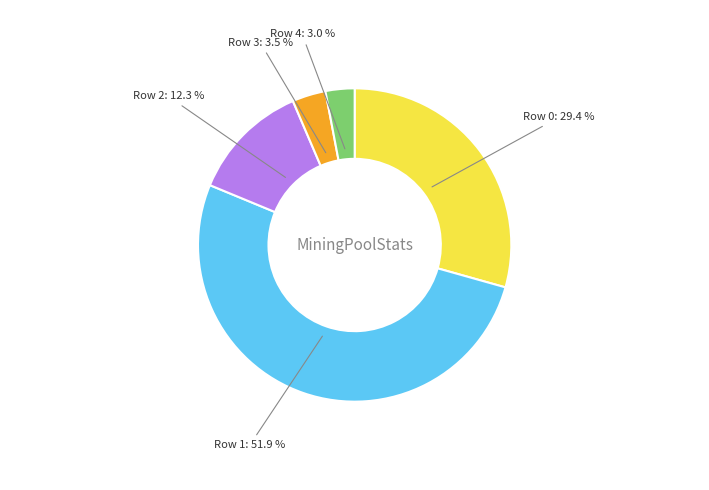

What percentage is the Row 0 slice, to the nearest percent?

29%